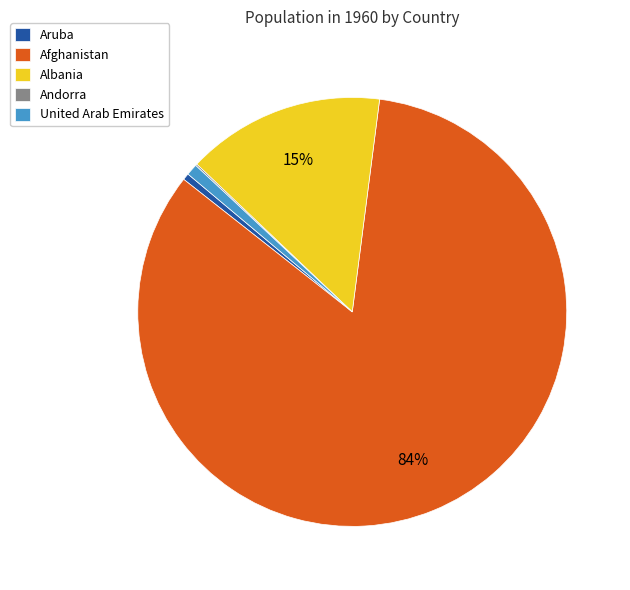

Do Albania and Aruba together represent more than half of the pie?

No